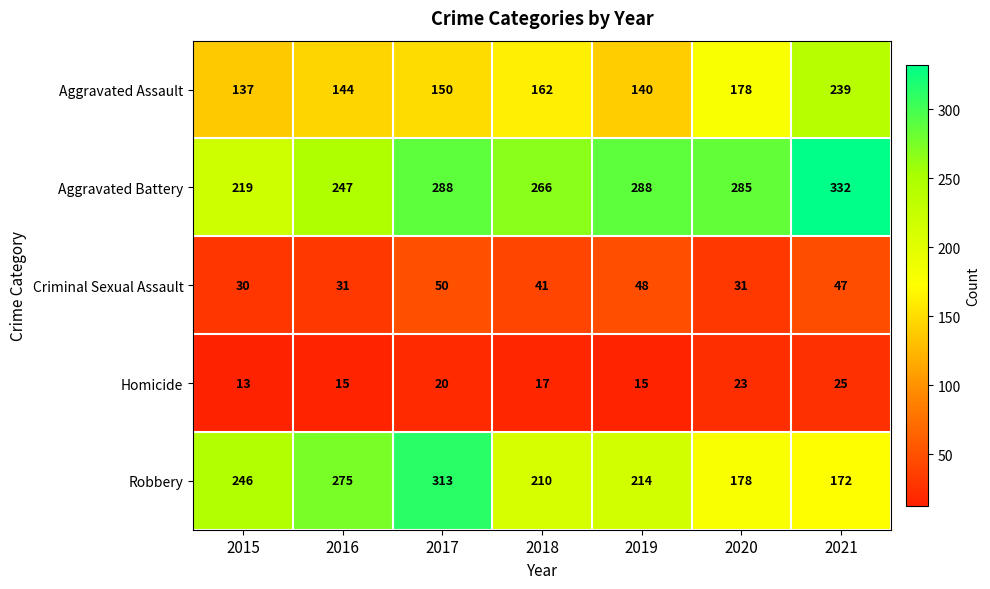

What is the difference between the maximum and minimum values in the Aggravated Battery series?

113